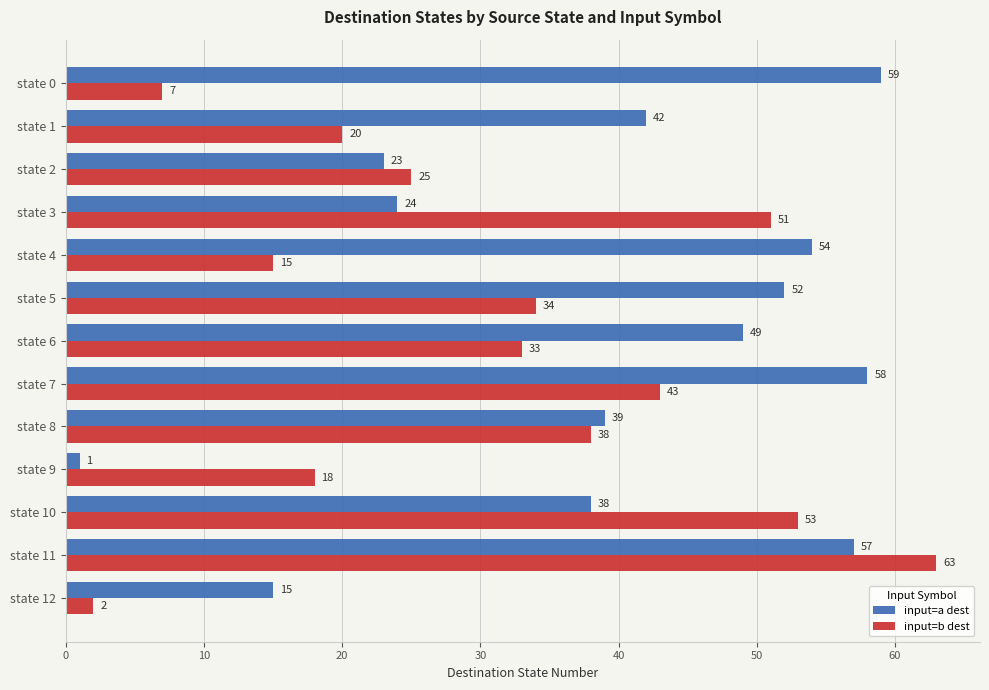

The value of input=a dest at state 6 is 49. True or false?

True